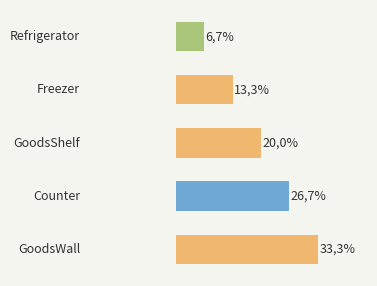

Are the bars horizontal?

Yes